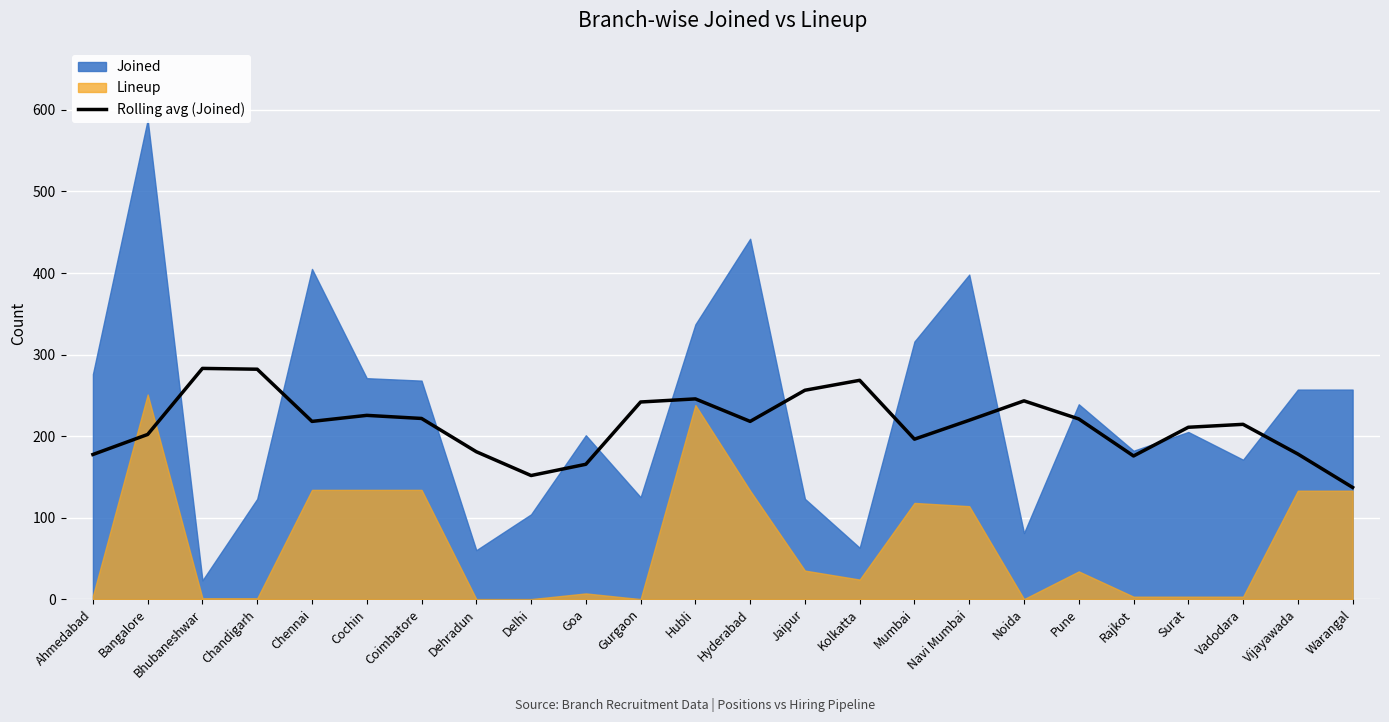

True or false: Rolling avg (Joined) has a value of 196.2 at Mumbai.

True